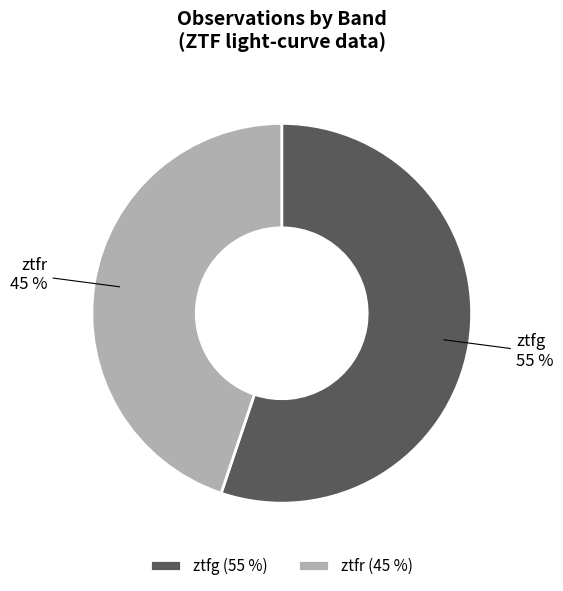

To the nearest percent, what is the difference between the ztfg and ztfr slice percentages?

10%